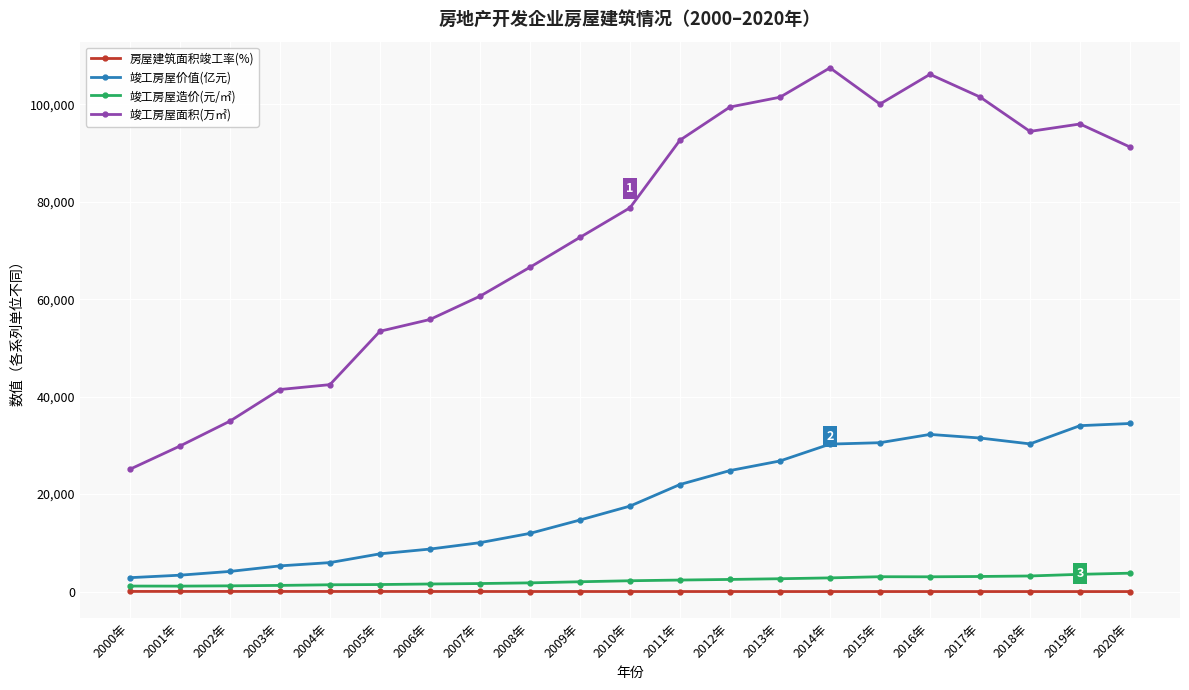

At how many categories does at least one series exceed 58115?

14